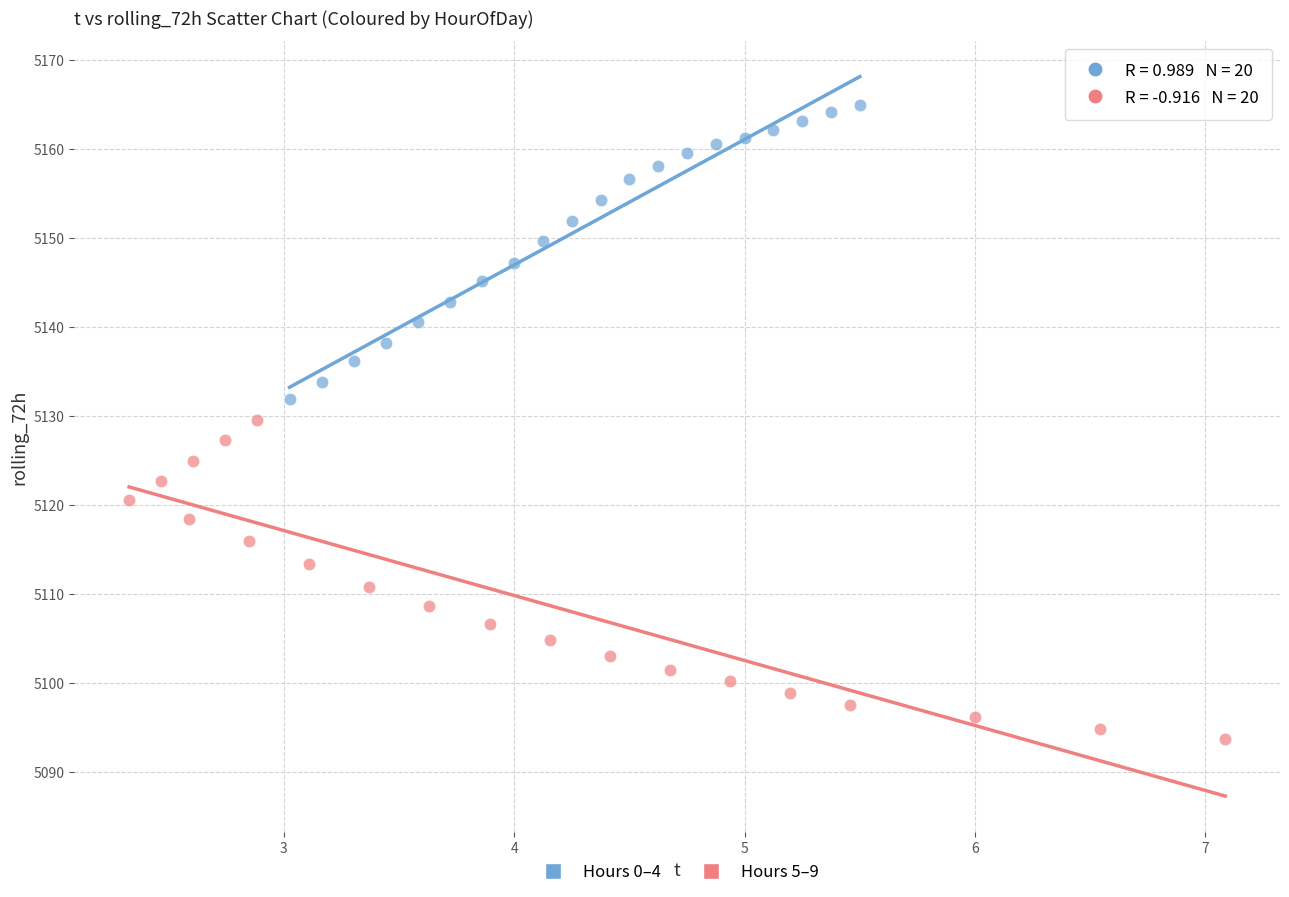

Which series reaches the minimum Y coordinate?

Hours 5–9